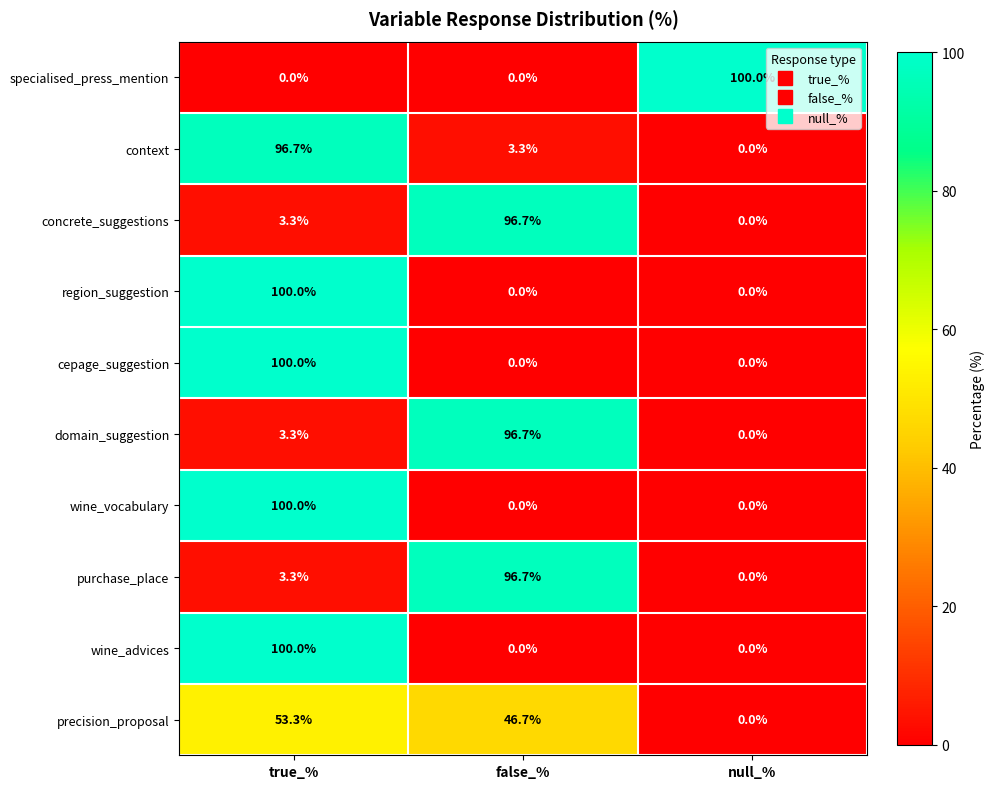

What is the difference between the highest and lowest values at null_%?

100.0